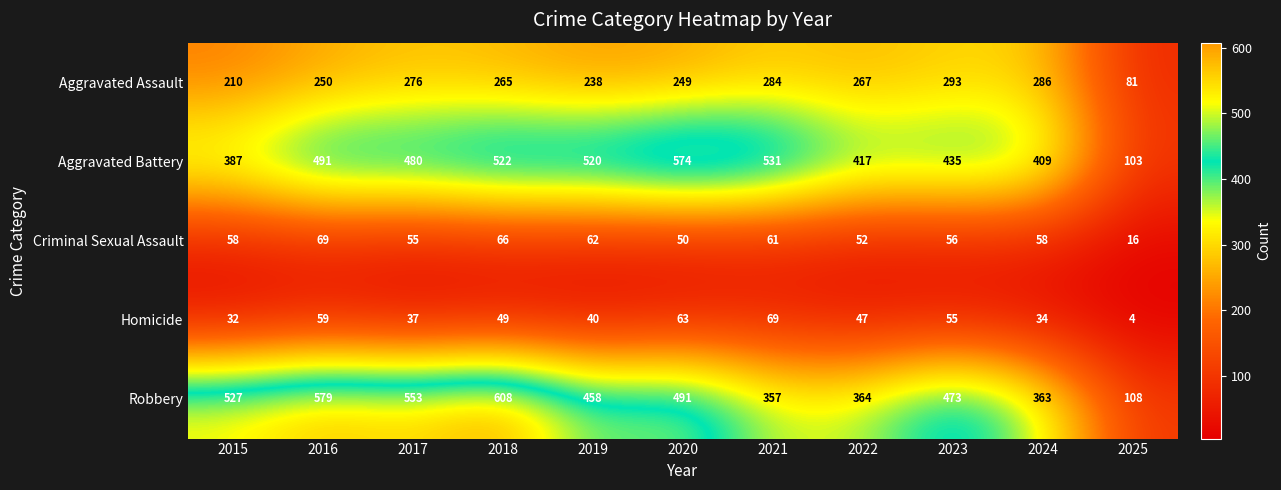

Which series has the largest total across all categories?

Robbery